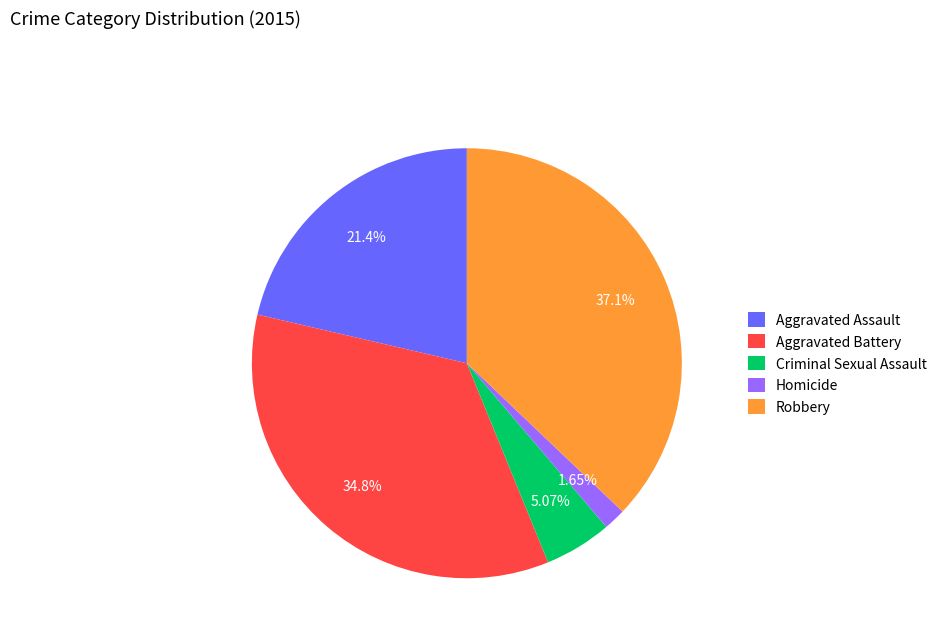

Approximately how many times larger is the value at Homicide compared to Criminal Sexual Assault?

0.3